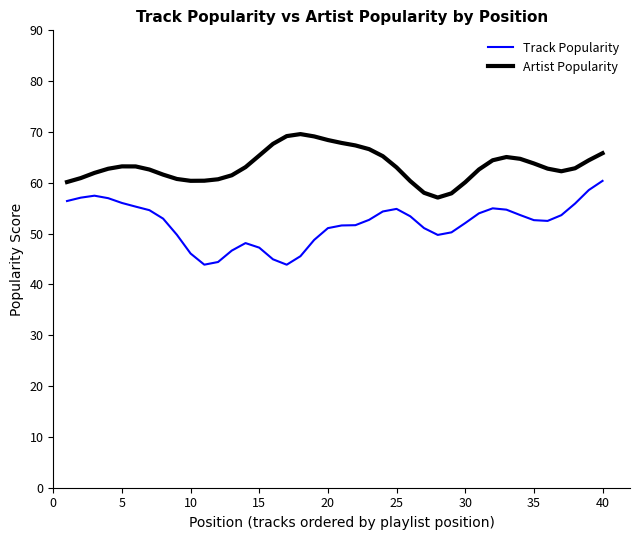

Which series has the largest range (max minus min)?

Track Popularity